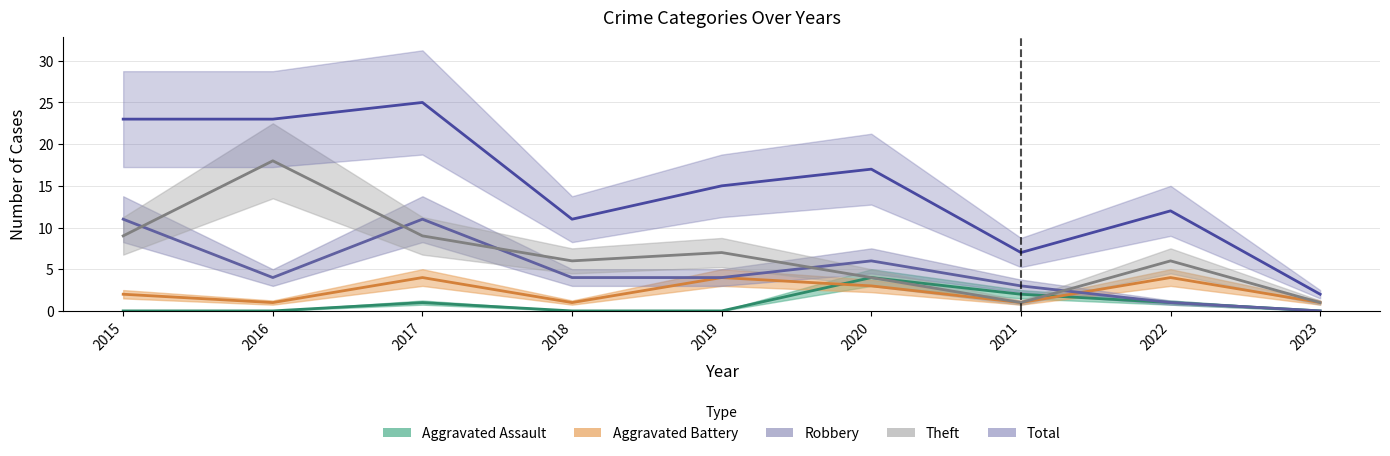

At which label does Total first exceed 15?

2015